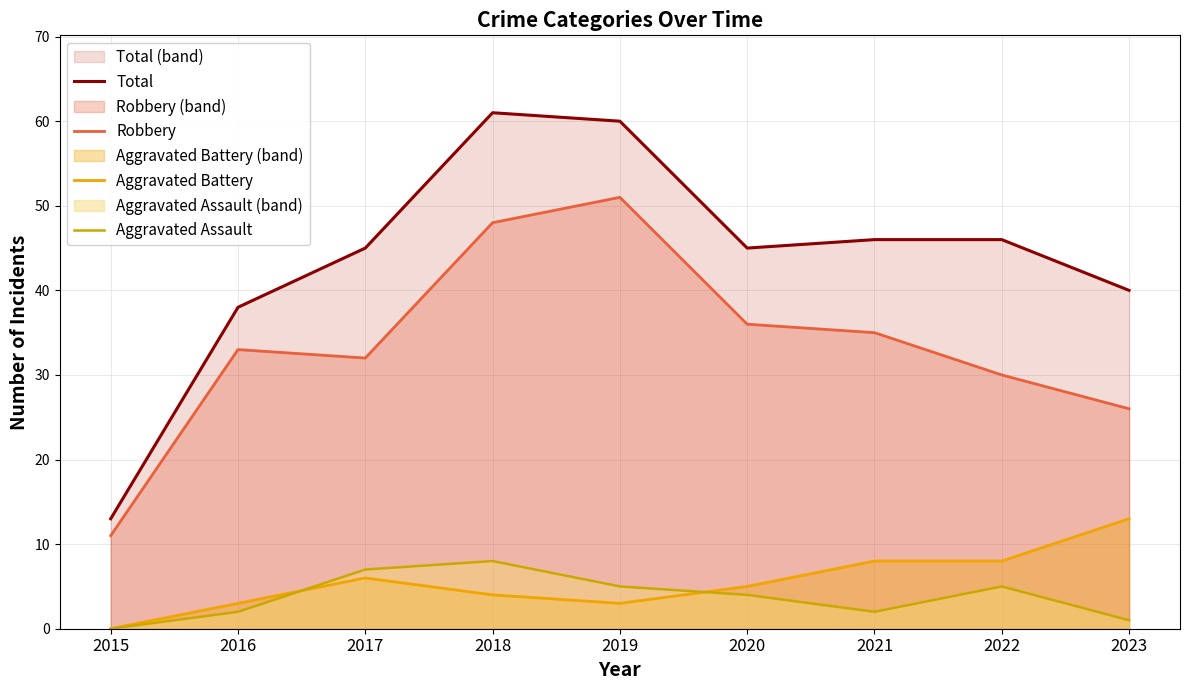

List the labels in order of Robbery value, smallest first.

2015, 2023, 2022, 2017, 2016, 2021, 2020, 2018, 2019